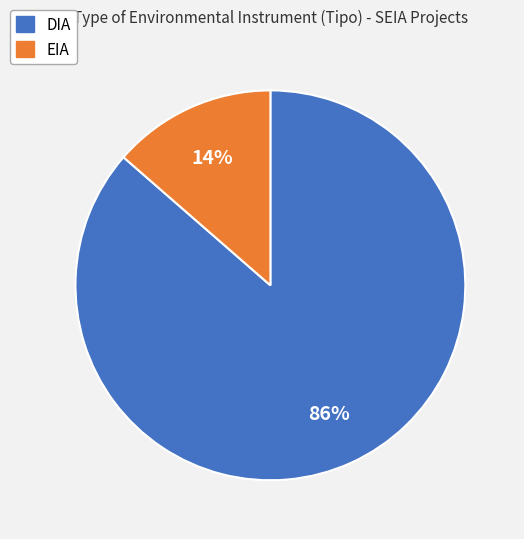

To the nearest percent, what is the average slice percentage?

50%